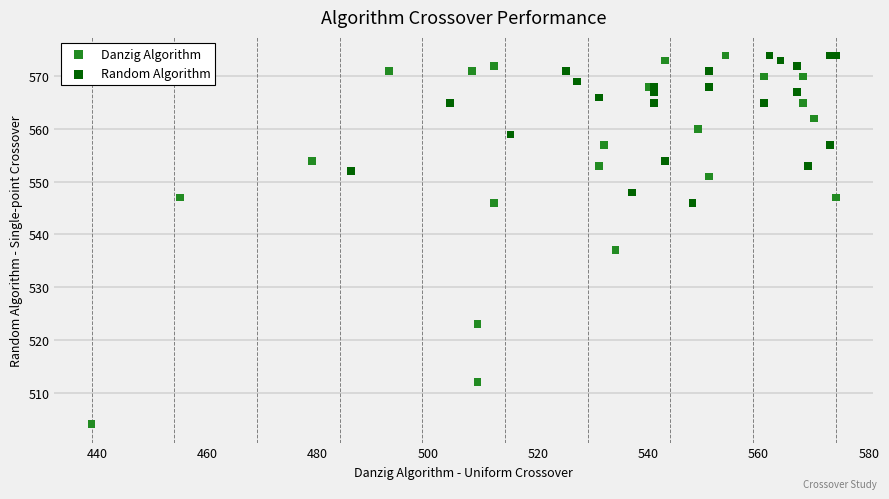

Which series reaches the minimum Y coordinate?

Danzig Algorithm